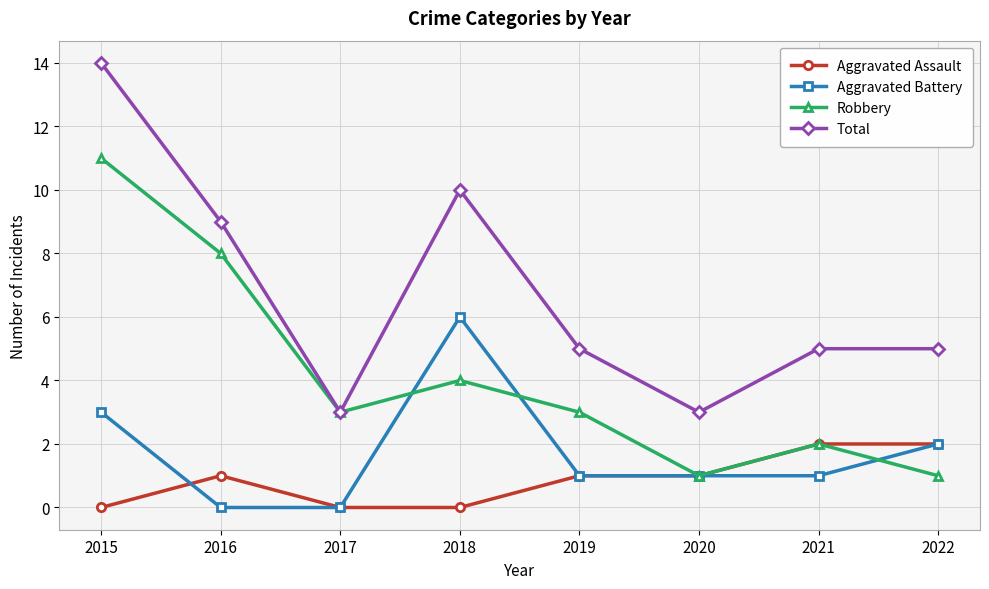

Where is the first local maximum for Total?

2018